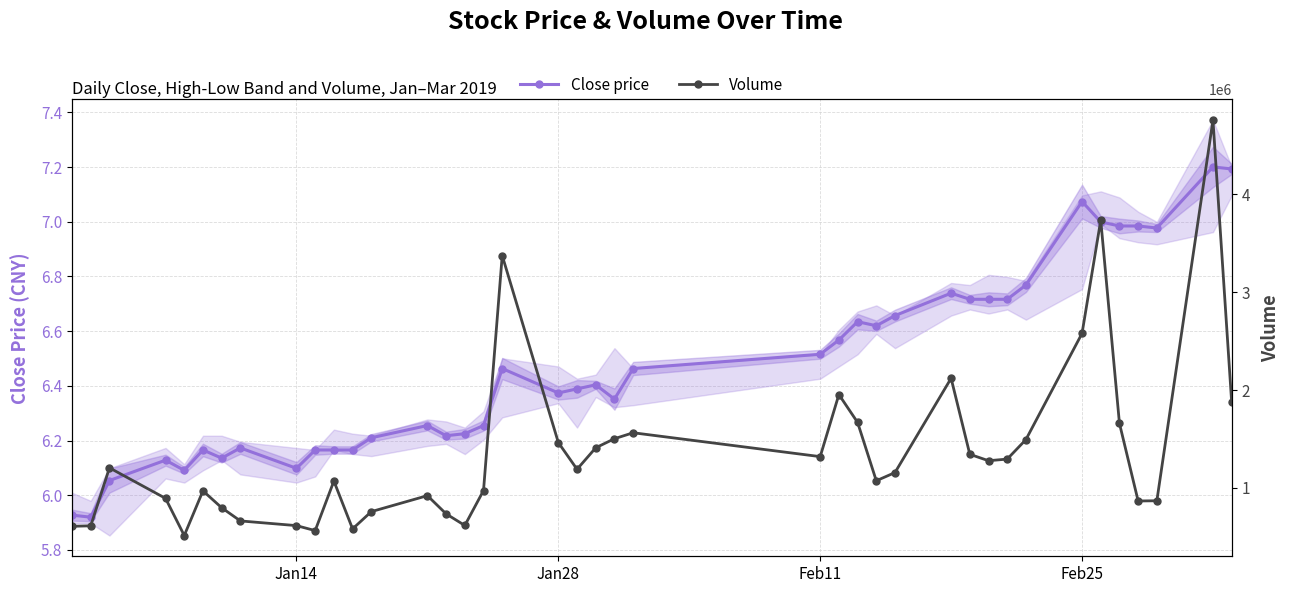

True or false: Close price has a value of 6.1 at Jan14.

True